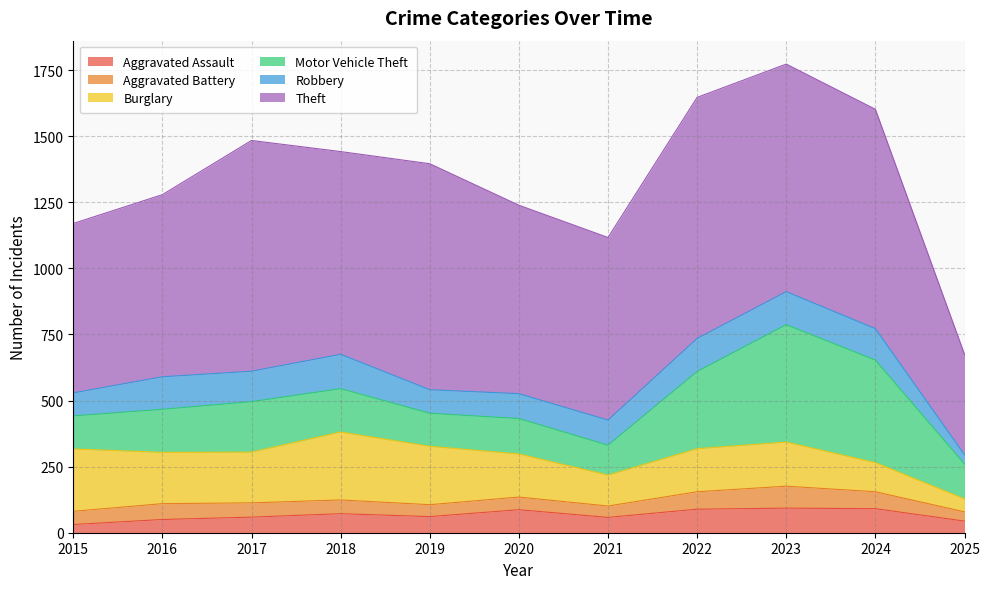

What is the difference between the maximum and minimum values in the Aggravated Battery series?

48